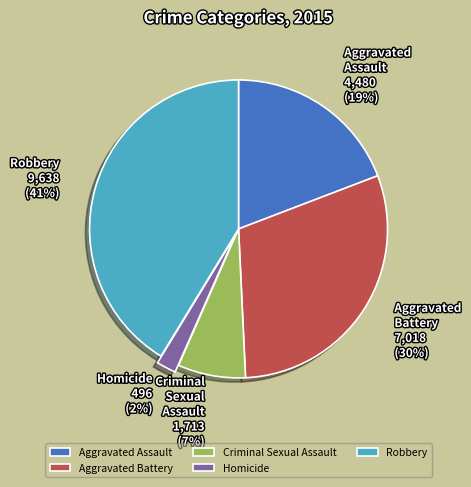

Which category has the smallest portion of the pie?

Homicide